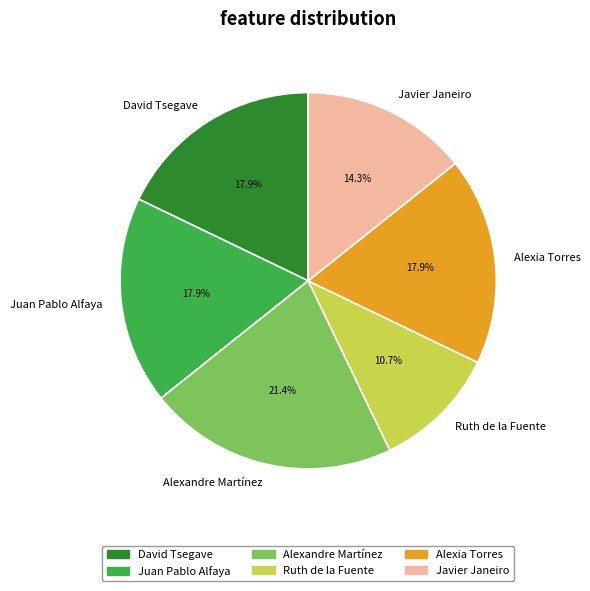

Which has a higher value, Juan Pablo Alfaya or Ruth de la Fuente?

Juan Pablo Alfaya